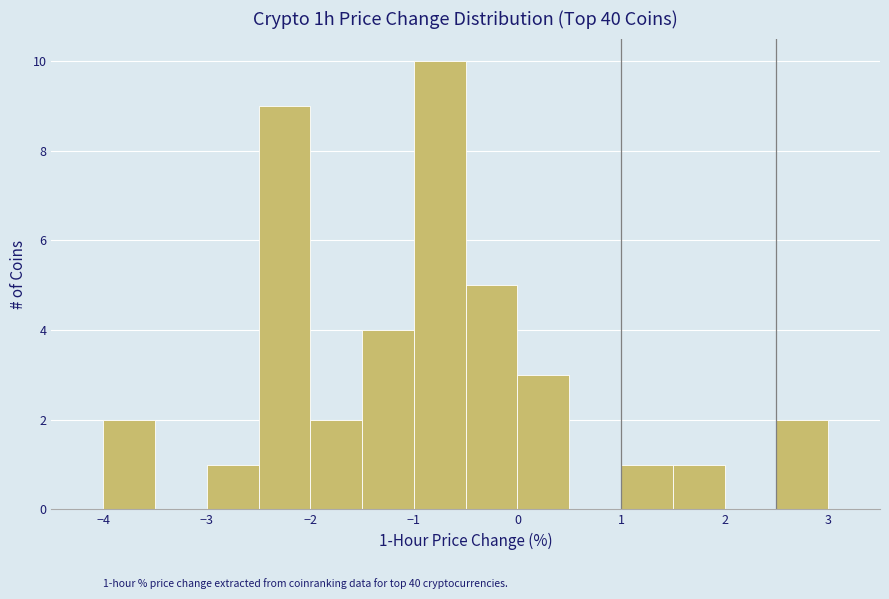

Over which range of the x-axis is the bar tallest?

-1.0 to -0.5